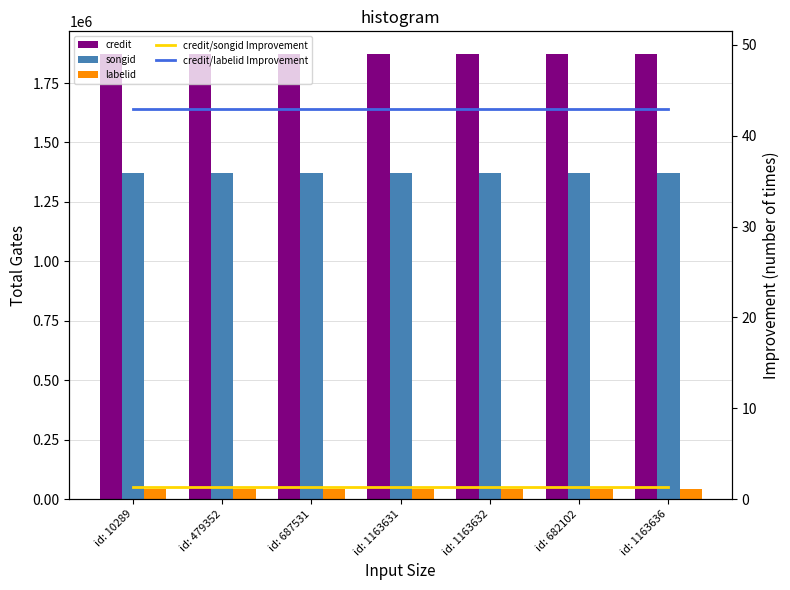

At how many categories does at least one series exceed 1150157?

7